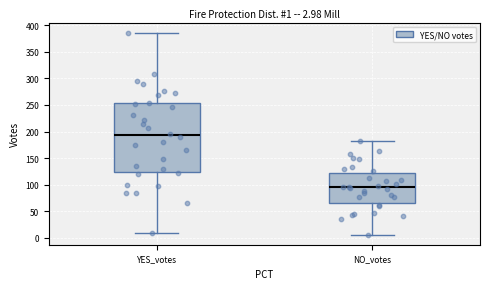

Which box has the highest median line?

YES_votes